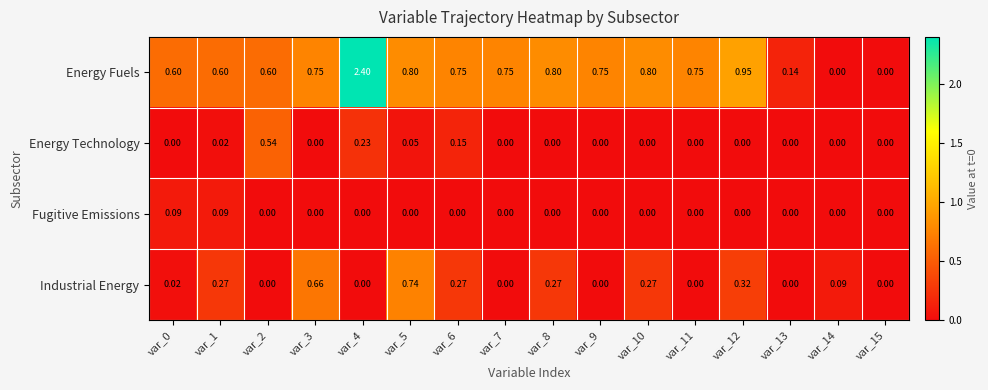

Is the value of Energy Fuels at var_4 greater than the value of Fugitive Emissions at var_7?

Yes